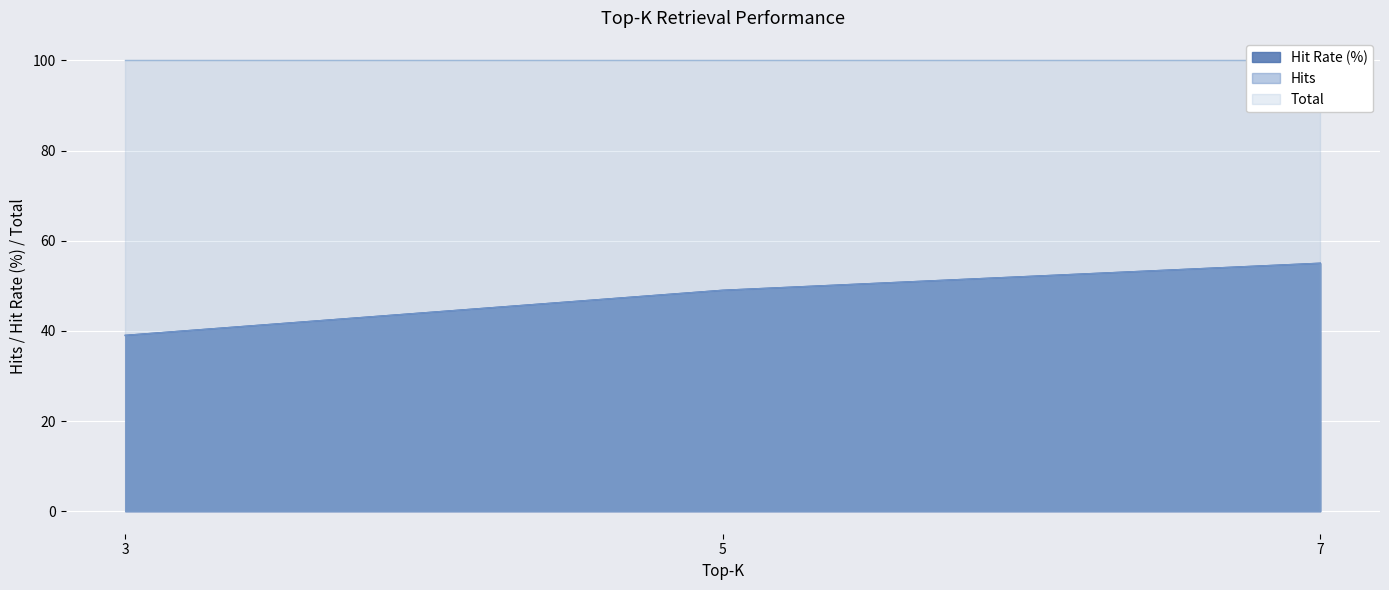

At which category is the sum across all series the highest?

7